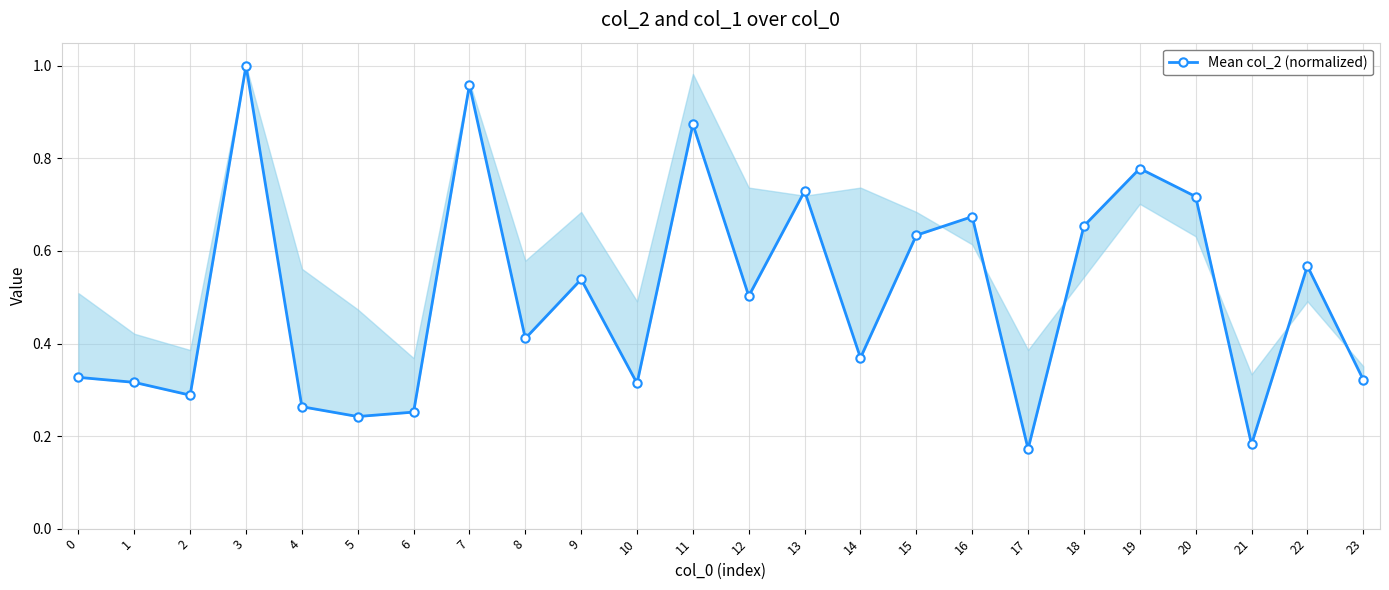

What is the value of the 5th point from the left?

0.3